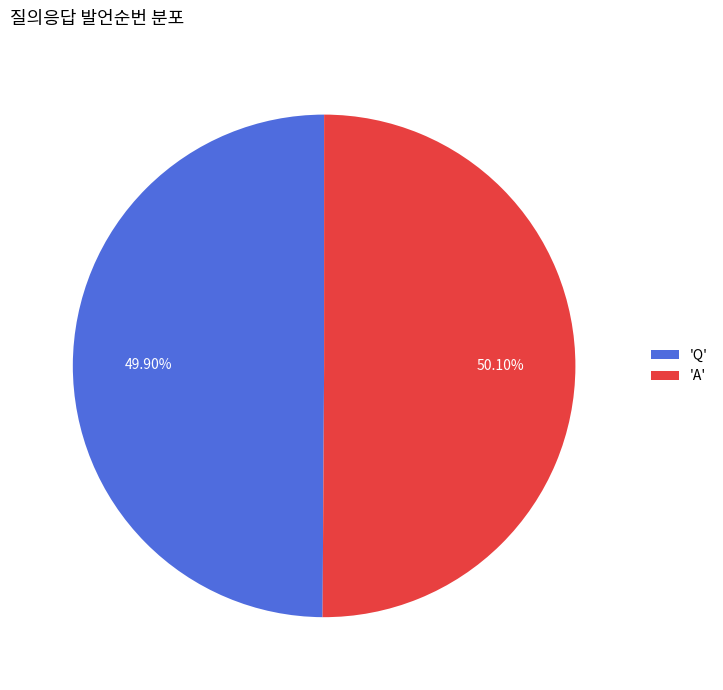

Is there any slice that represents more than half of the pie?

Yes